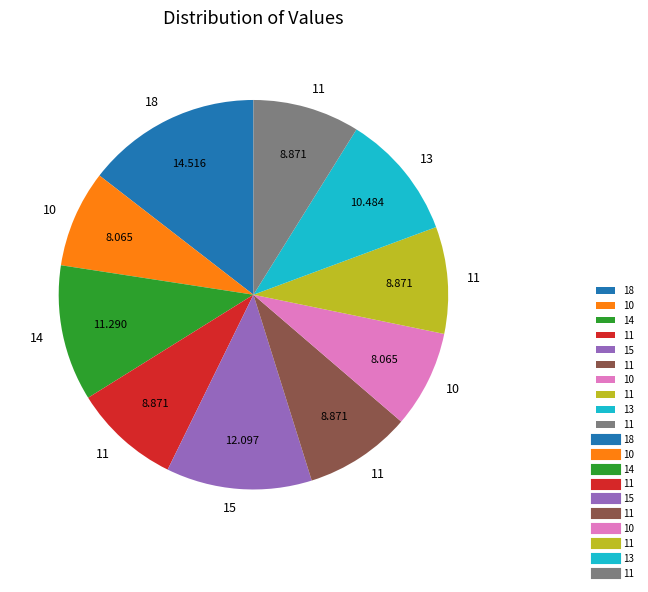

Is there any slice that represents more than half of the pie?

No